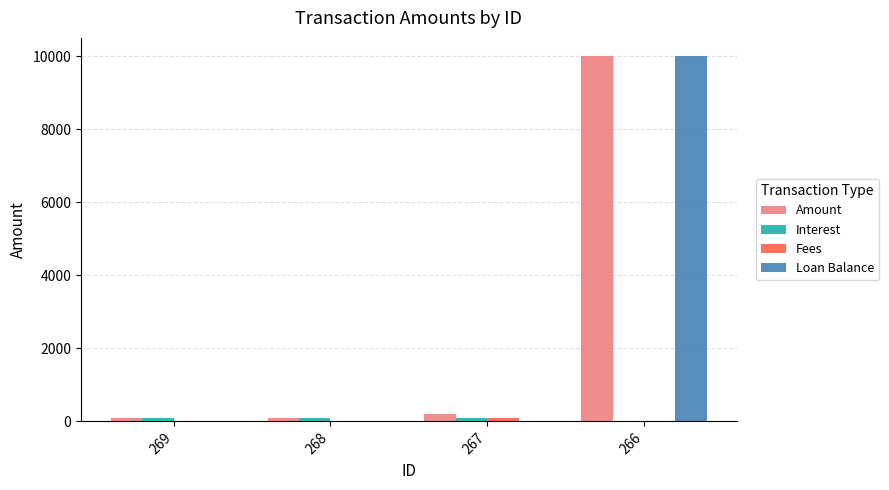

At which label does Loan Balance reach its peak?

266